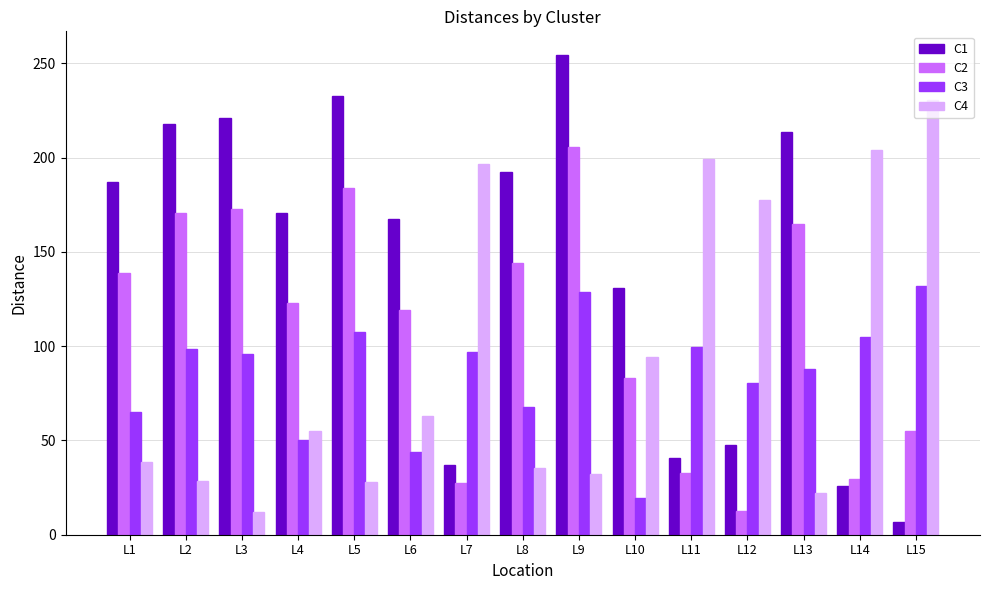

What is the minimum value for C4?

12.2